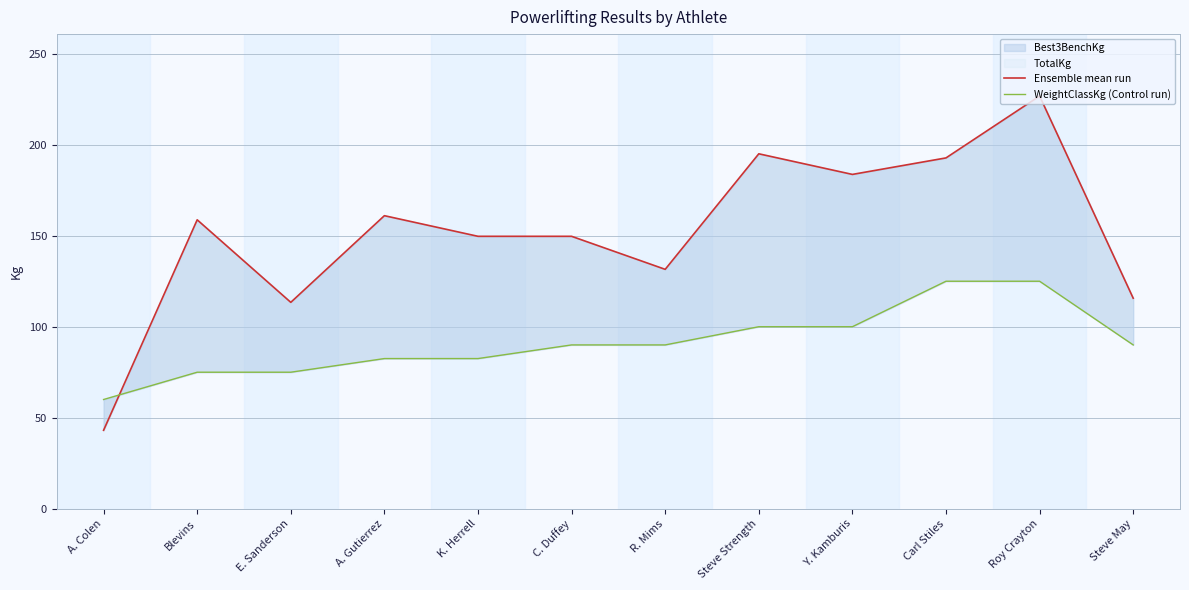

True or false: WeightClassKg (Control run) has more than 0 points higher than both neighbors.

False